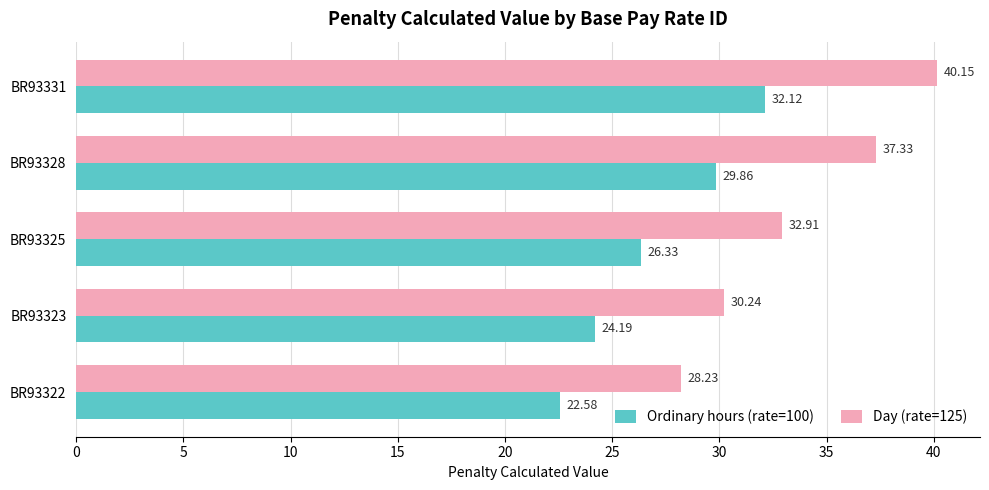

At how many categories does at least one series exceed 28?

5